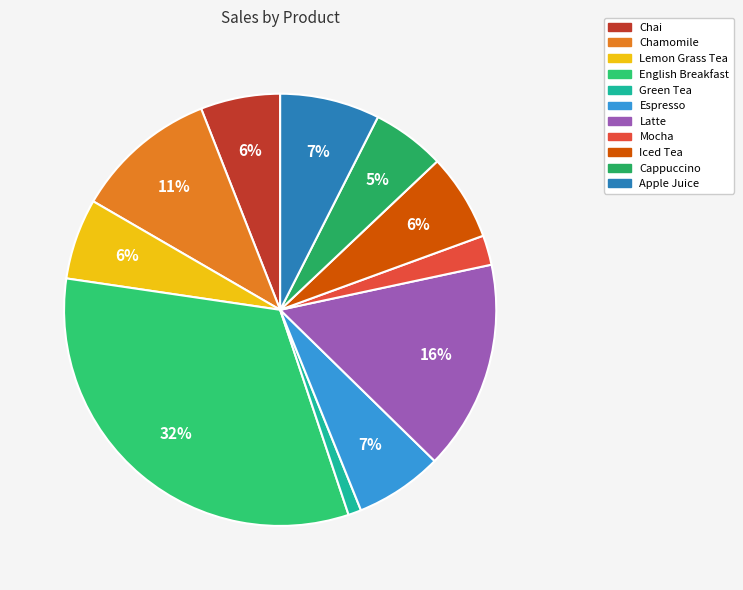

How many slices are in this pie chart?

11